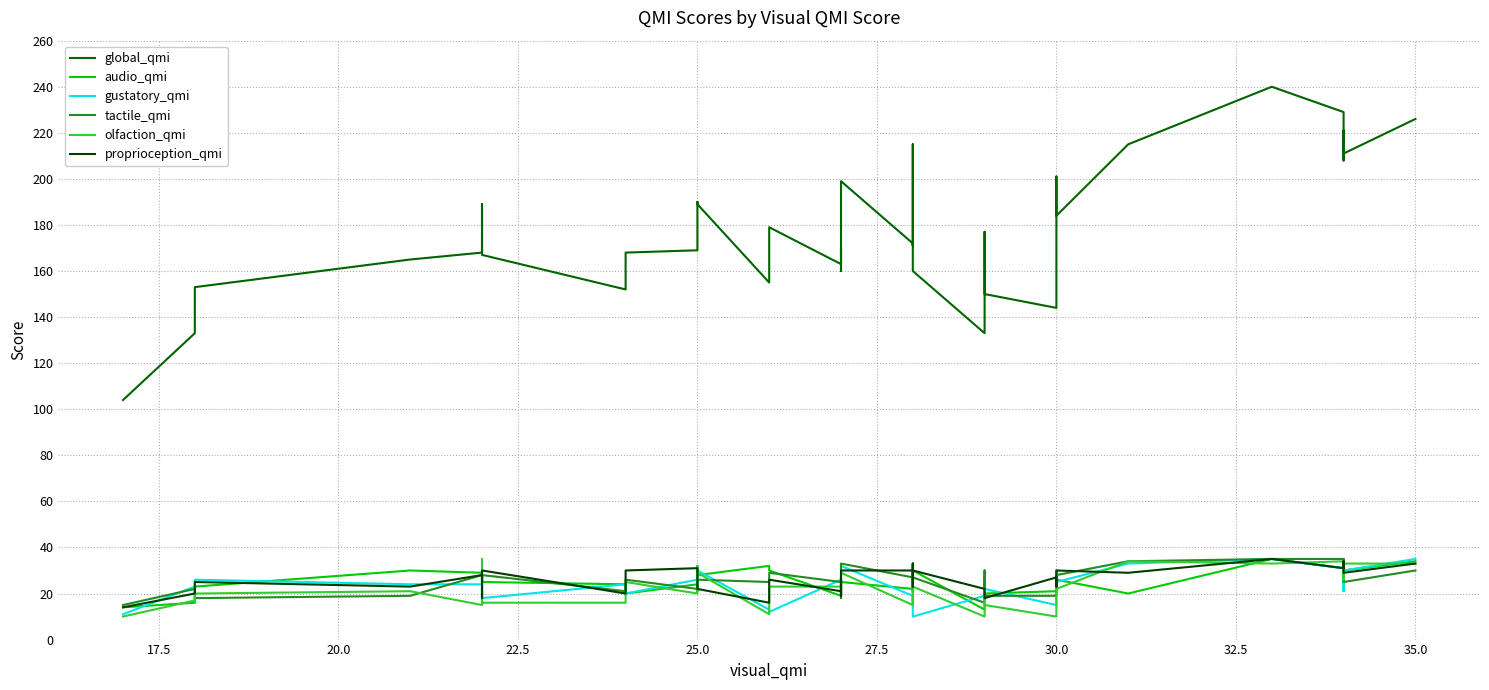

How many categories are shown in the chart?

40